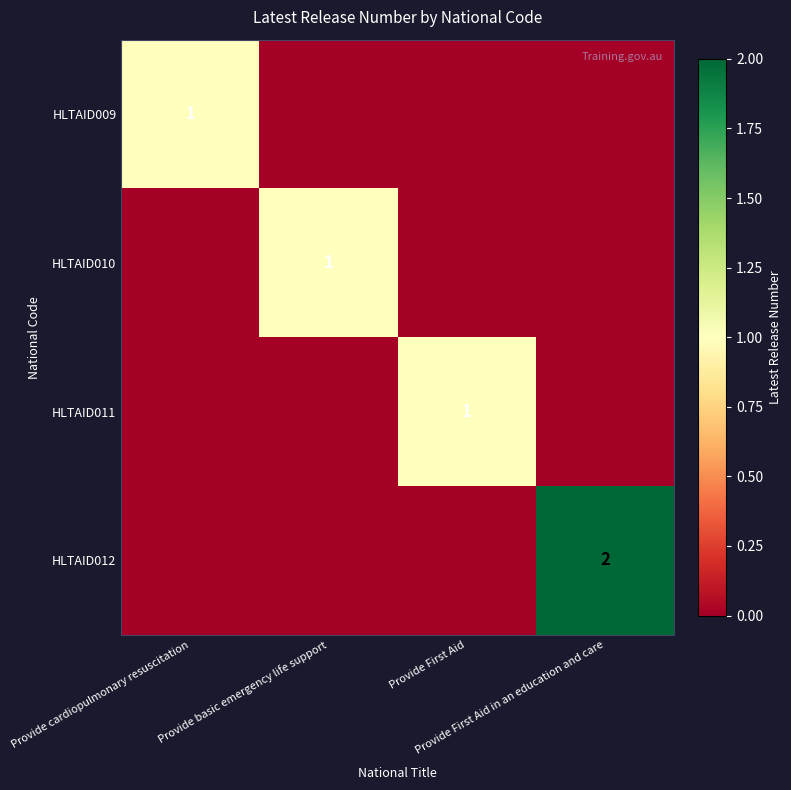

Which series changed the most between Provide cardiopulmonary resuscitation and Provide First Aid in an education and care?

HLTAID012